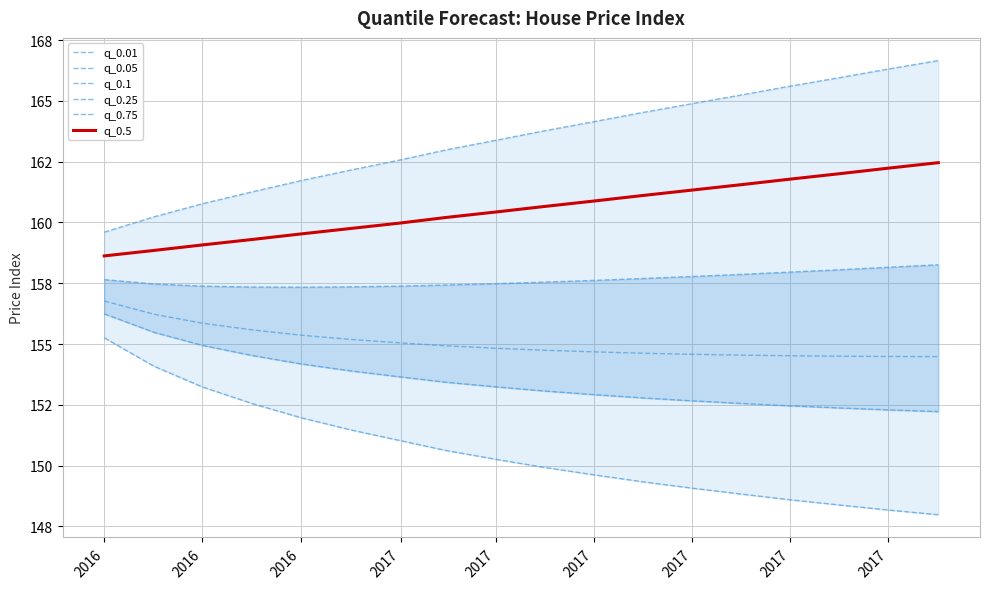

At how many categories does at least one series exceed 155?

18